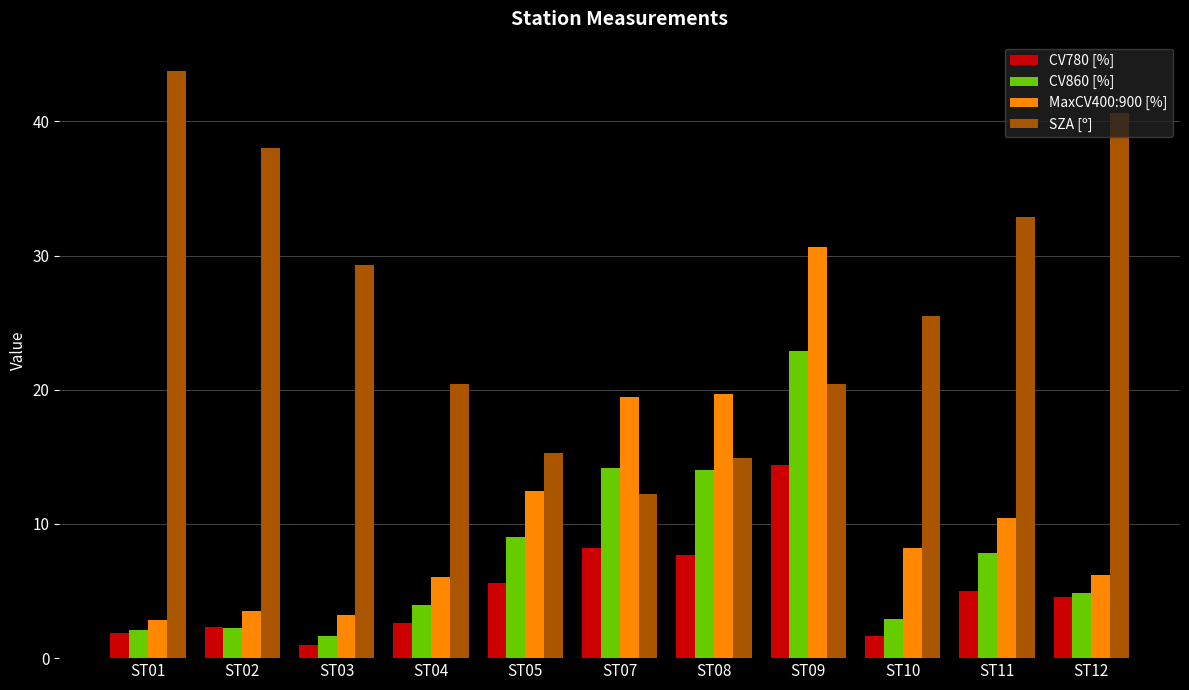

What is the difference between the SZA [º] values at ST03 and ST09?

8.9